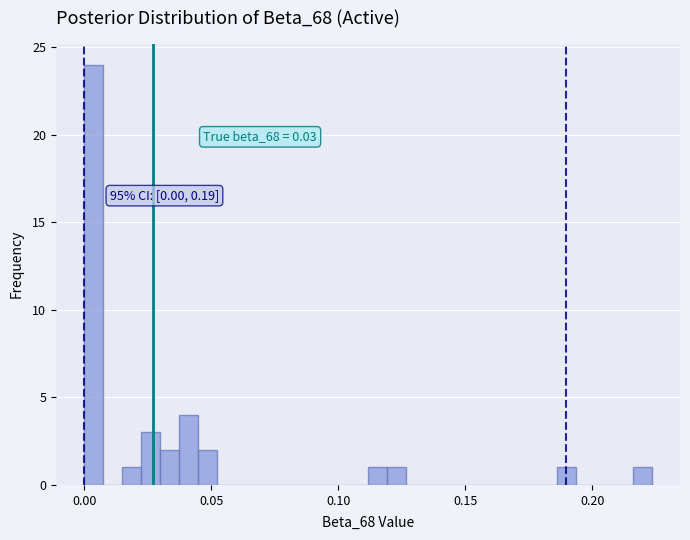

Around what value on the x-axis is the tallest bar? Give the approximate position of its centre, as read against the axis.

0.005